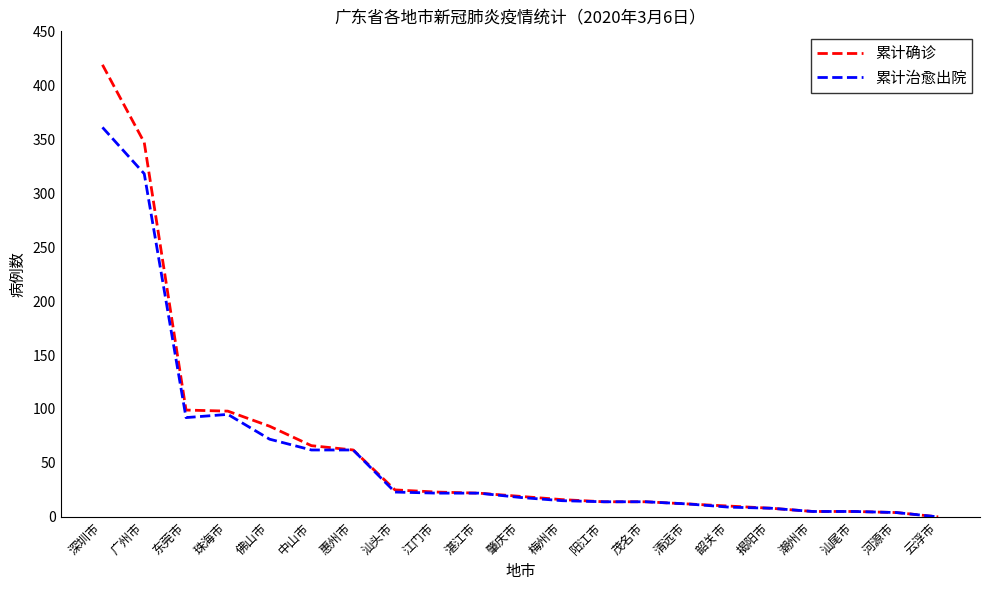

Rank the series by their maximum value, from highest to lowest.

累计确诊, 累计治愈出院